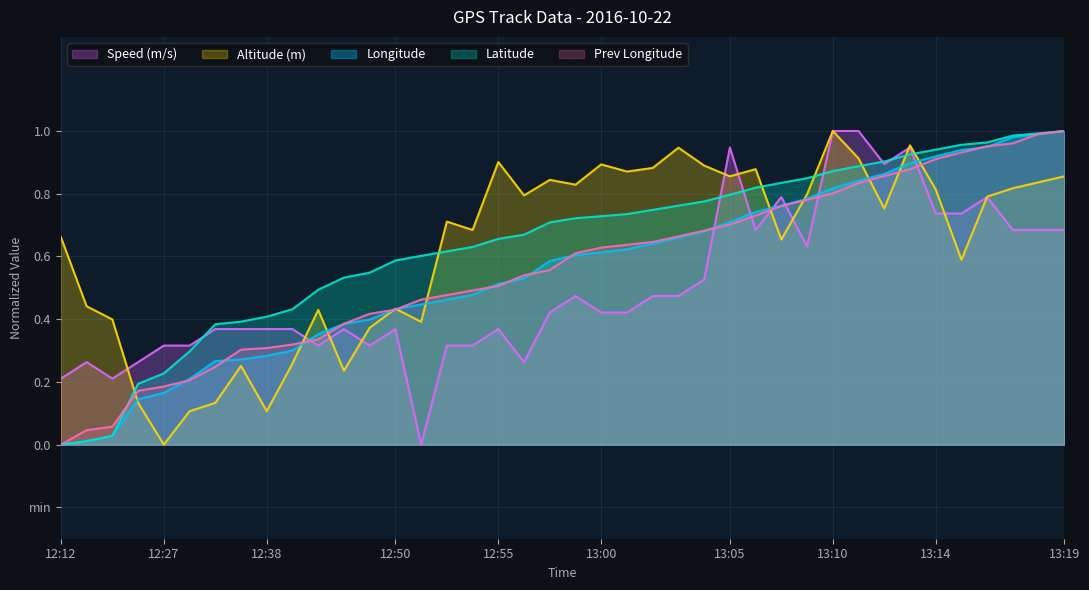

What is the label of the 23rd point from the left?

13:01